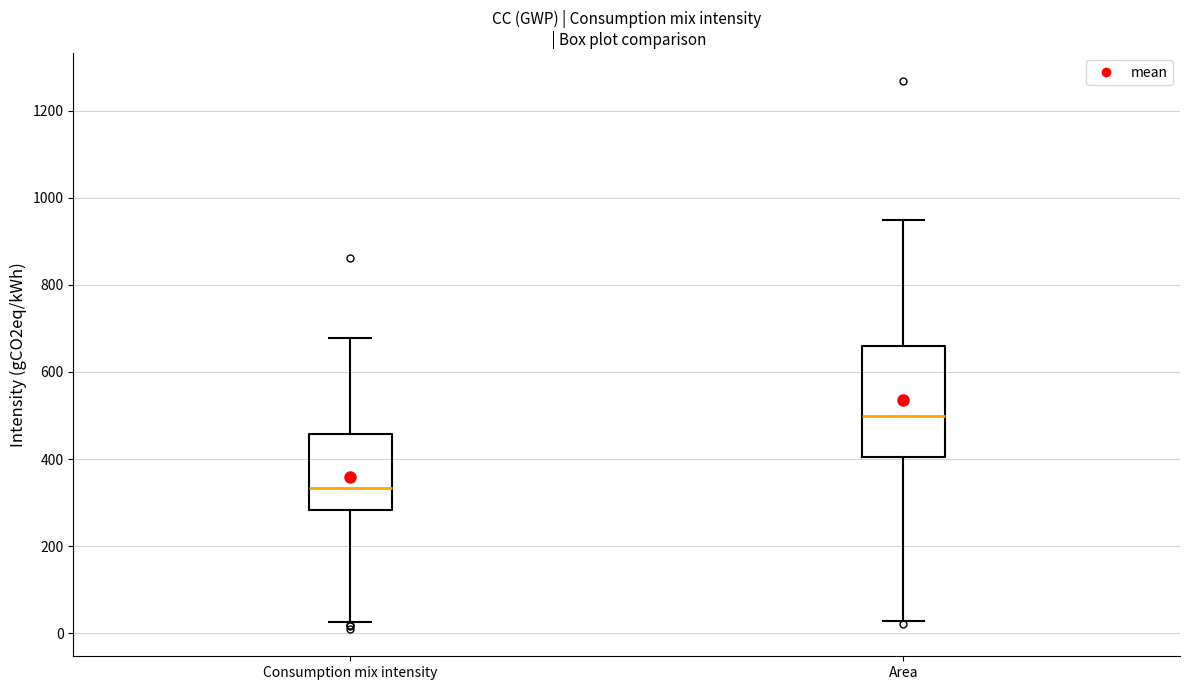

Which box's median line is the lowest?

Consumption mix intensity